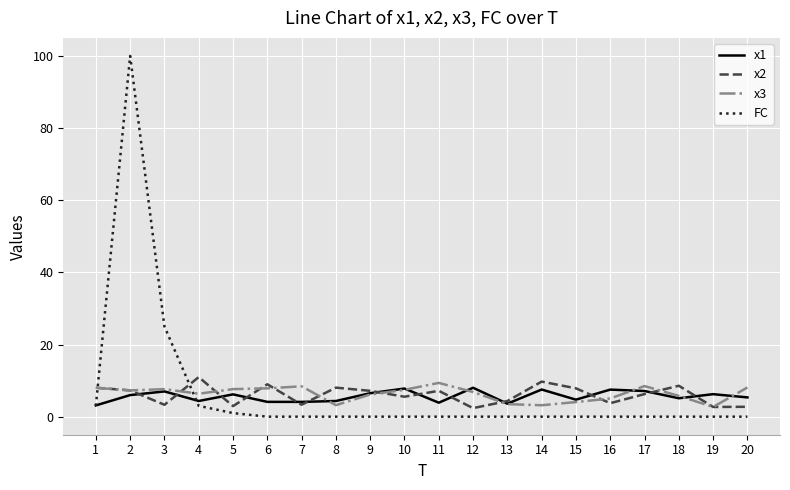

What are all the series names shown in the legend?

x1, x2, x3, FC